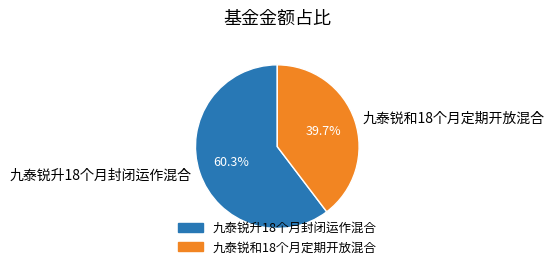

Is it true that 九泰锐升18个月封闭运作混合 is 60% of the pie?

True